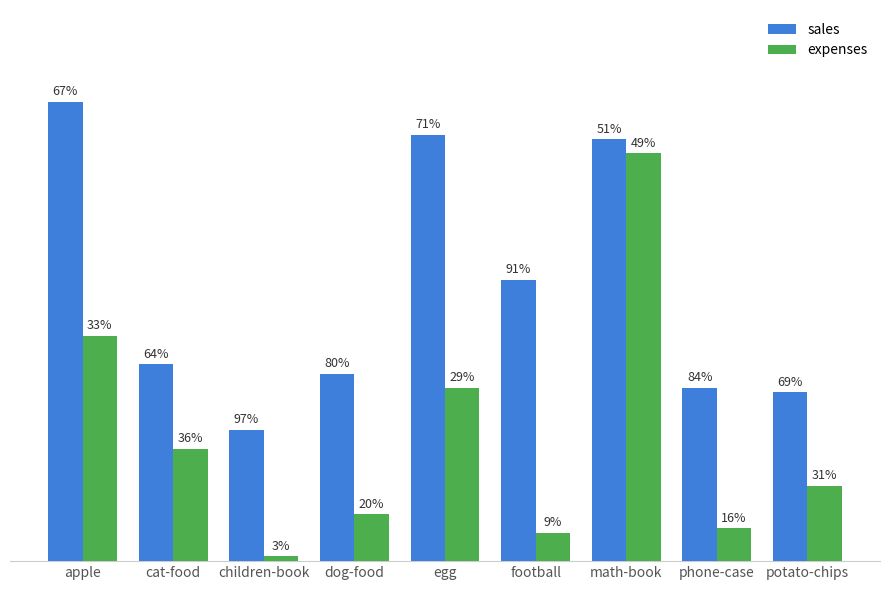

What position from the right is egg?

5